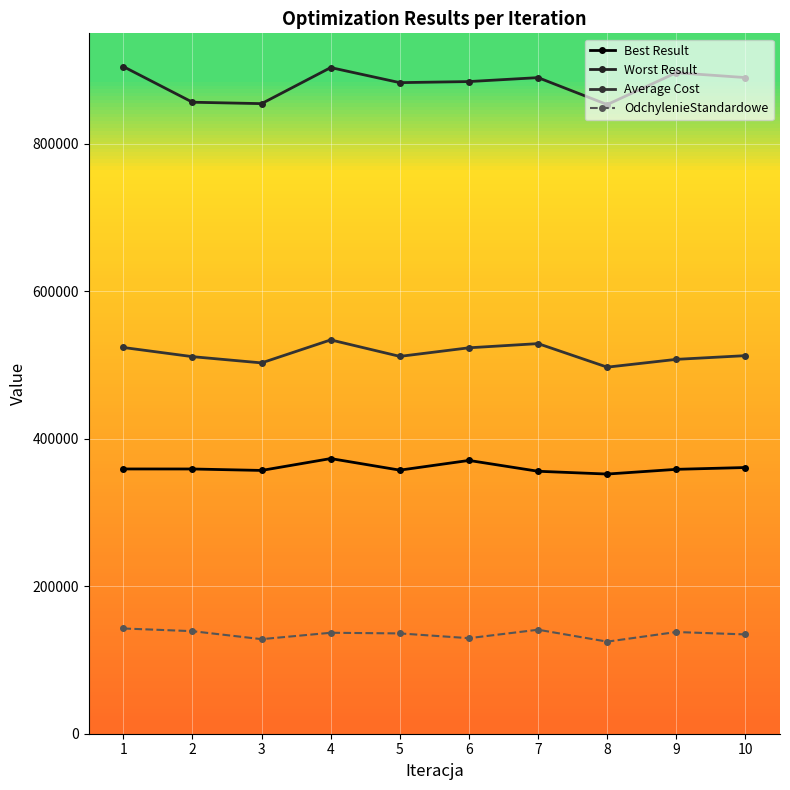

True or false: Best Result and OdchylenieStandardowe cross at least once.

False